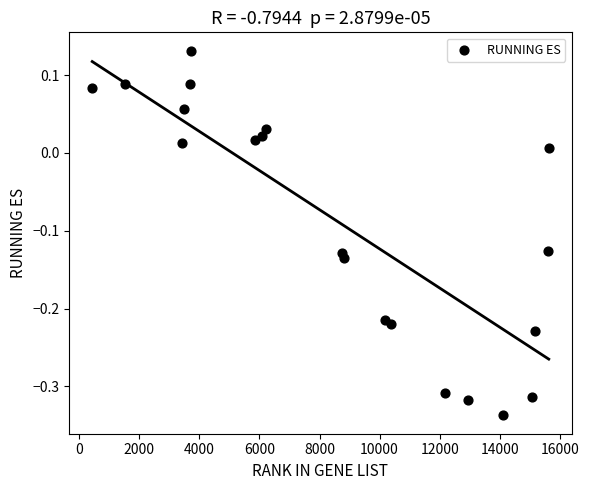

What is the range of Y values (max minus min)?

0.5